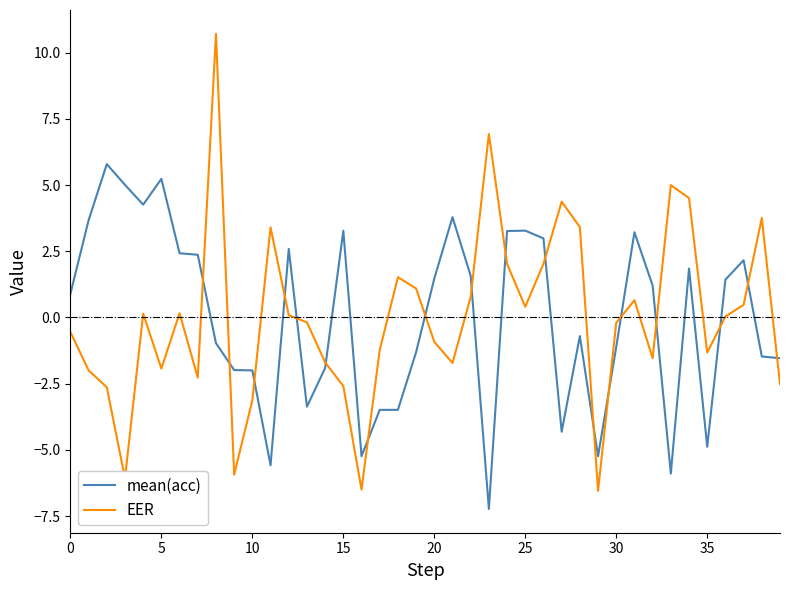

After their last crossing, which series has the higher values: EER or mean(acc)?

mean(acc)